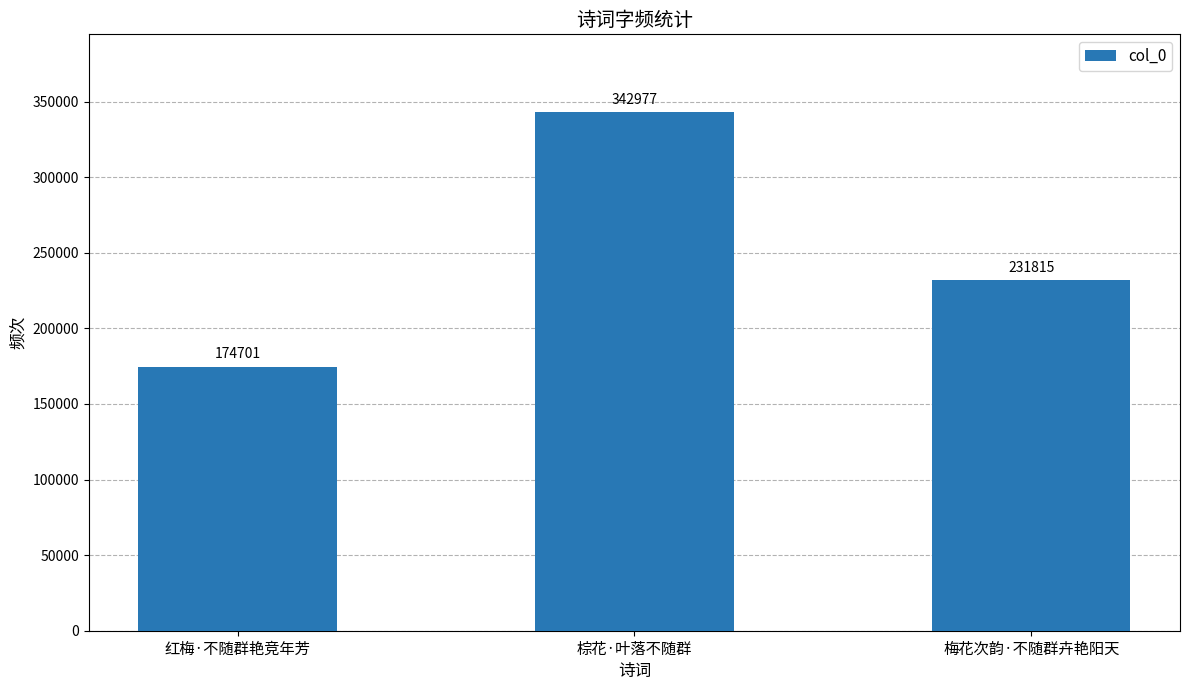

How many bars are there in total?

3